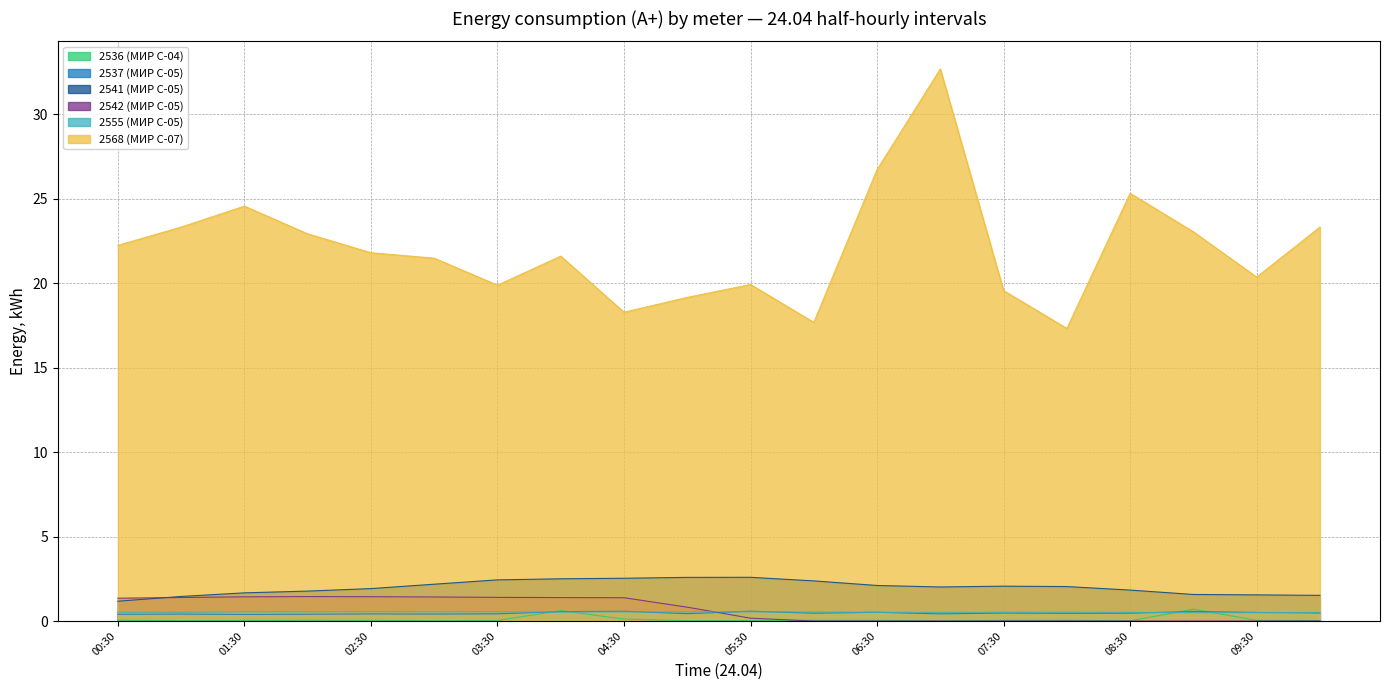

At which category does the chart reach its peak across all series?

07:00